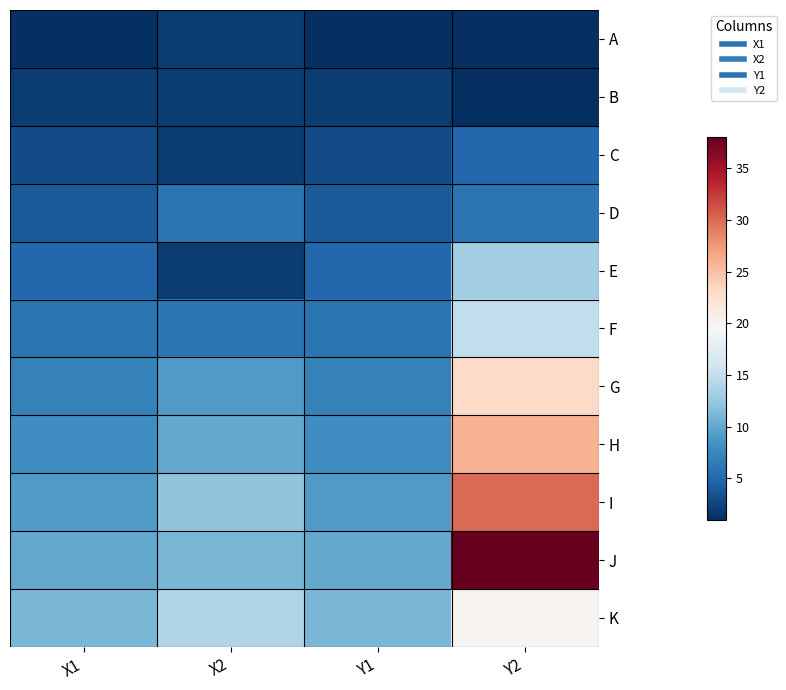

Reading right to left, transcribe all the data shown in this chart.

A: Y2=1	Y1=1	X2=2	X1=1
B: Y2=1	Y1=2	X2=2	X1=2
C: Y2=5	Y1=3	X2=2	X1=3
D: Y2=6	Y1=4	X2=6	X1=4
E: Y2=13	Y1=5	X2=2	X1=5
F: Y2=15	Y1=6	X2=6	X1=6
G: Y2=23	Y1=7	X2=9	X1=7
H: Y2=26	Y1=8	X2=10	X1=8
I: Y2=30	Y1=9	X2=12	X1=9
J: Y2=38	Y1=10	X2=11	X1=10
K: Y2=20	Y1=11	X2=14	X1=11